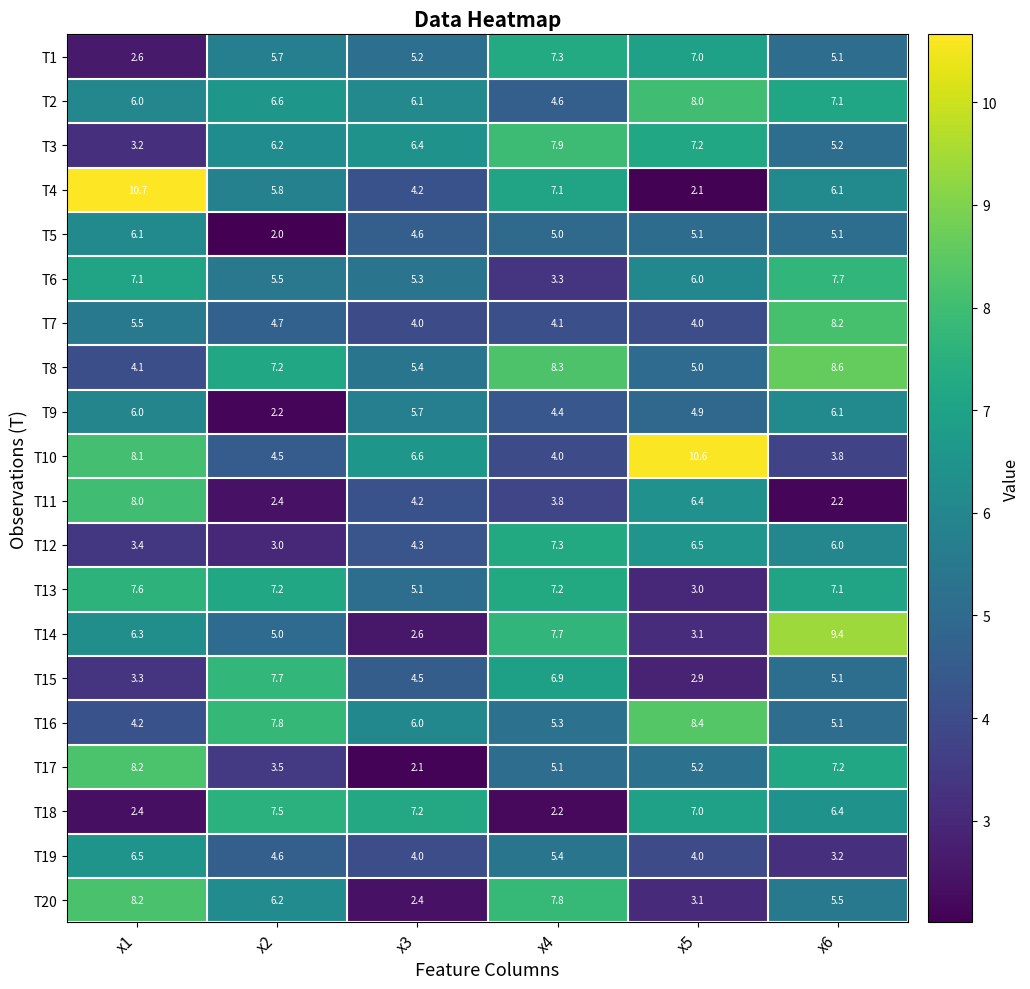

Which category has the highest value across all series?

x1